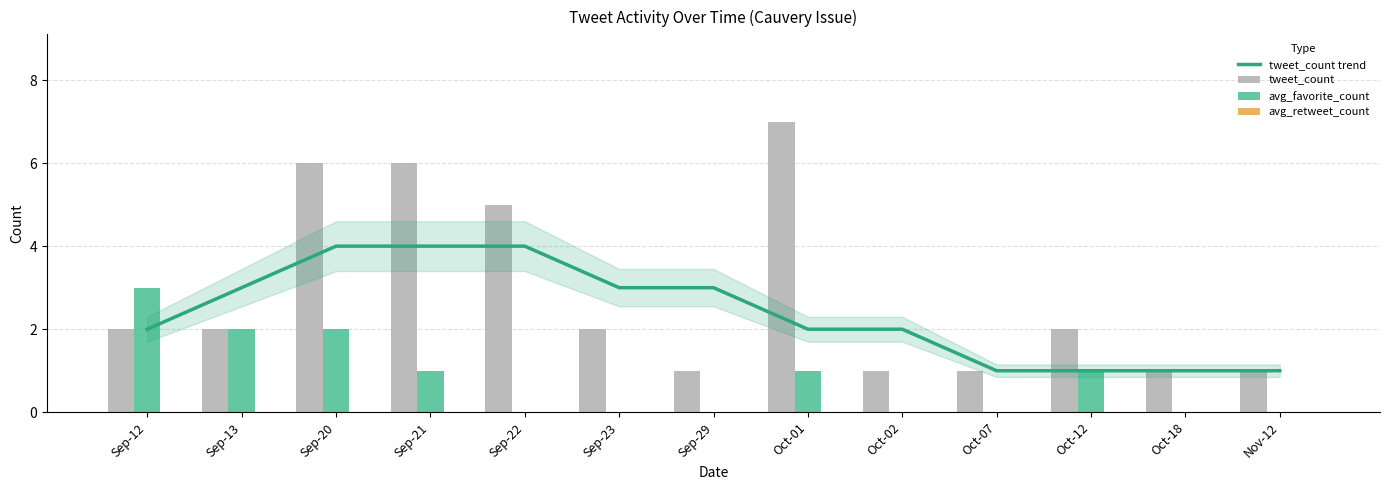

What is the value of the tweet_count trend bar at the 8th from the left?

2